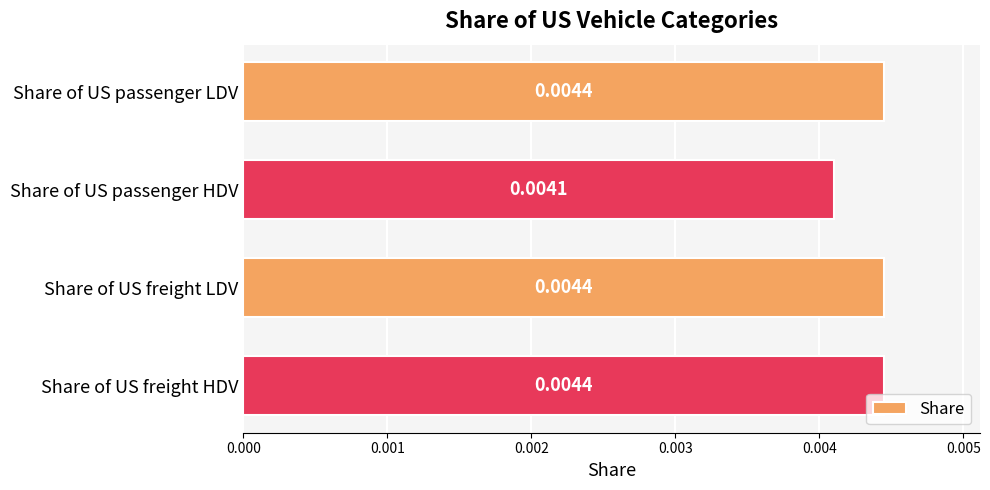

At which label is the value closest to 0?

Share of US passenger HDV